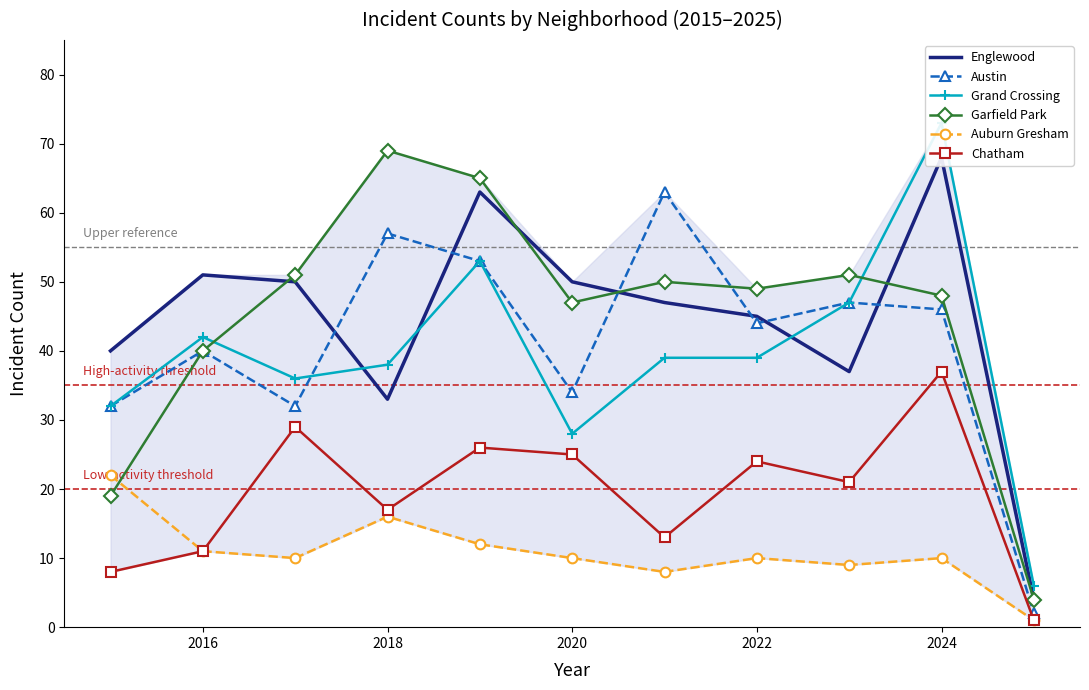

True or false: Garfield Park and Chatham cross at least once.

False